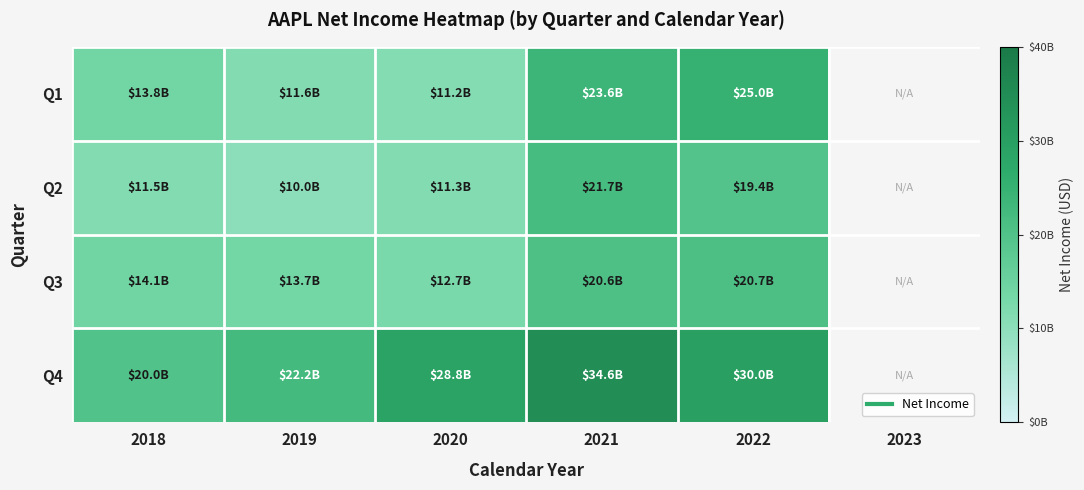

True or false: Q4 has a value of 12132101776.4 at 2022.

False